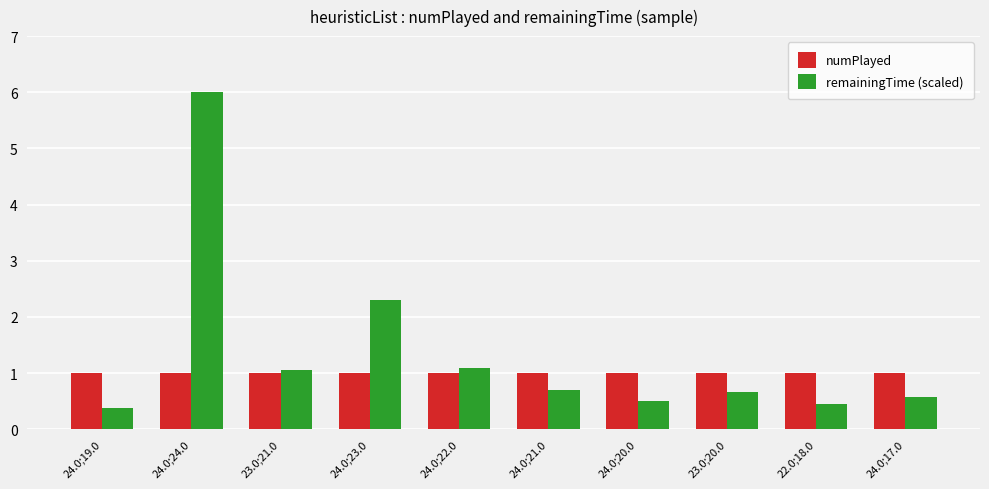

Rank the series by their maximum value, from highest to lowest.

remainingTime (scaled), numPlayed